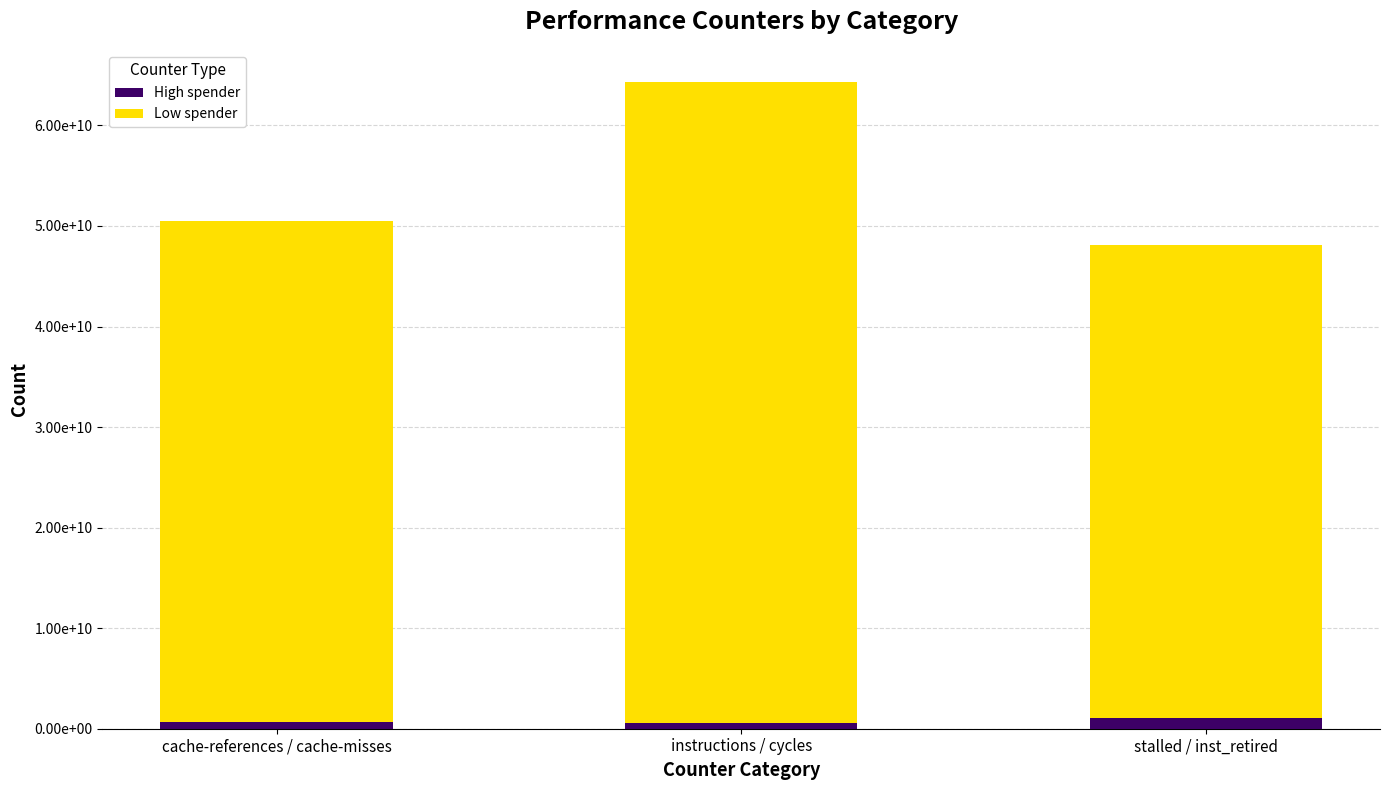

Does the chart contain stacked bars?

Yes